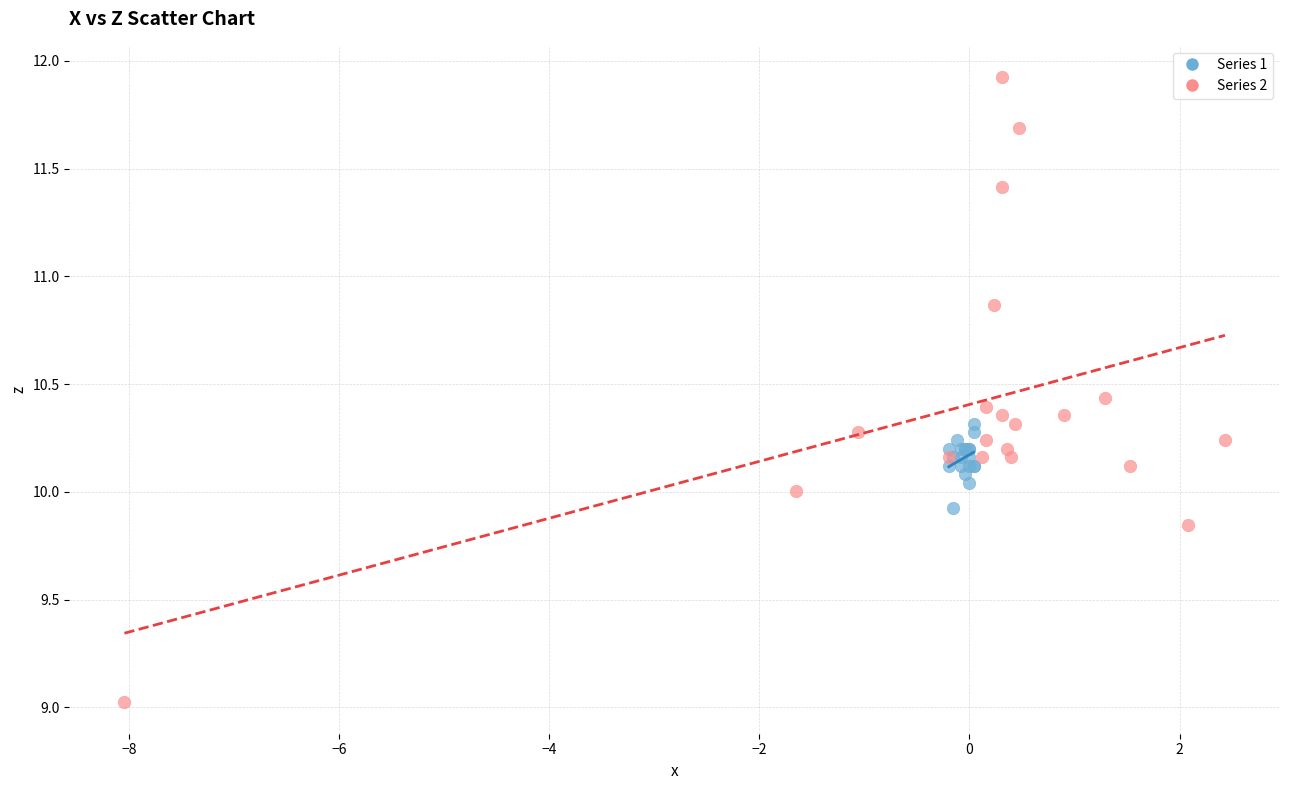

Which series reaches the maximum Y coordinate?

Series 2